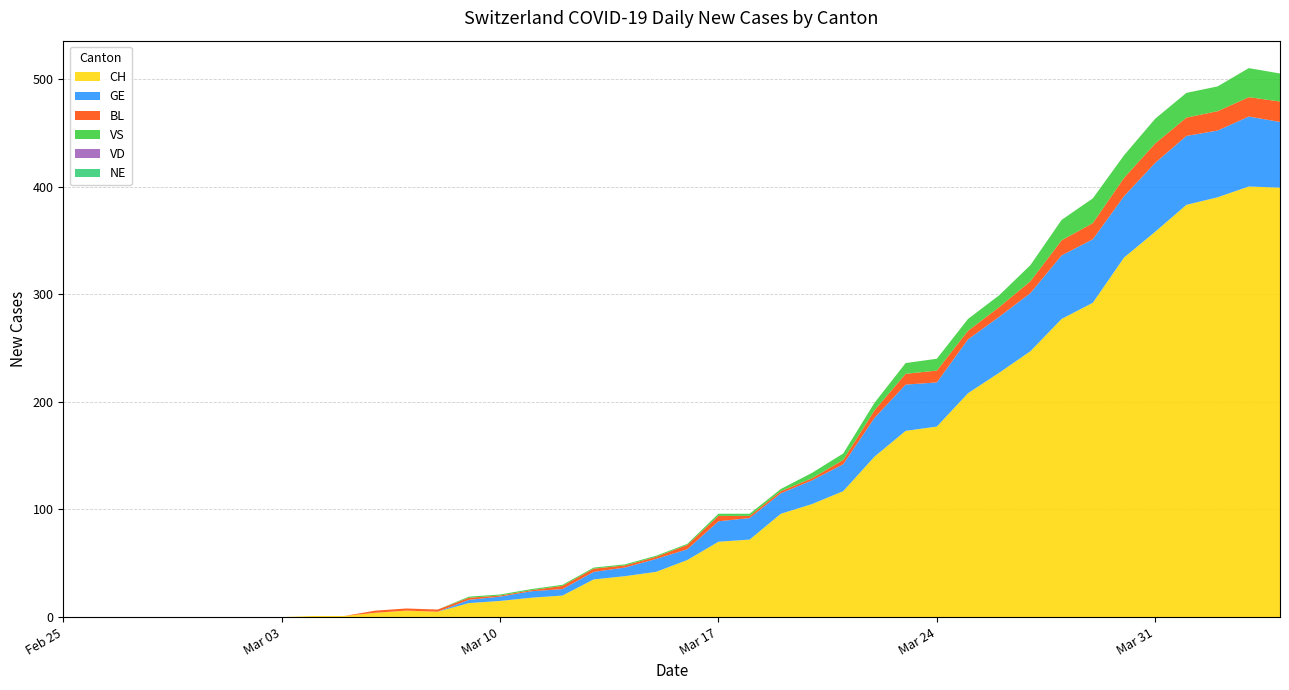

Reading left to right, transcribe all the data shown in this chart.

CH: 2020-02-25=0	2020-02-26=0	2020-02-27=0	2020-02-28=0	2020-02-29=0	2020-03-01=0	2020-03-02=0	2020-03-03=0	2020-03-04=1	2020-03-05=1	2020-03-06=4	2020-03-07=6	2020-03-08=5	2020-03-09=13	2020-03-10=15	2020-03-11=18	2020-03-12=20	2020-03-13=35	2020-03-14=38	2020-03-15=42	2020-03-16=53	2020-03-17=70	2020-03-18=72	2020-03-19=96	2020-03-20=105	2020-03-21=117	2020-03-22=149	2020-03-23=173	2020-03-24=177	2020-03-25=208	2020-03-26=227	2020-03-27=247	2020-03-28=277	2020-03-29=292	2020-03-30=334	2020-03-31=358	2020-04-01=383	2020-04-02=390	2020-04-03=400	2020-04-04=399
GE: 2020-02-25=0	2020-02-26=0	2020-02-27=0	2020-02-28=0	2020-02-29=0	2020-03-01=0	2020-03-02=0	2020-03-03=0	2020-03-04=0	2020-03-05=0	2020-03-06=0	2020-03-07=0	2020-03-08=0	2020-03-09=3	2020-03-10=4	2020-03-11=6	2020-03-12=6	2020-03-13=7	2020-03-14=8	2020-03-15=12	2020-03-16=10	2020-03-17=19	2020-03-18=20	2020-03-19=19	2020-03-20=22	2020-03-21=25	2020-03-22=36	2020-03-23=43	2020-03-24=41	2020-03-25=50	2020-03-26=52	2020-03-27=54	2020-03-28=59	2020-03-29=59	2020-03-30=57	2020-03-31=64	2020-04-01=64	2020-04-02=62	2020-04-03=65	2020-04-04=61
VD: 2020-02-25=0	2020-02-26=0	2020-02-27=0	2020-02-28=0	2020-02-29=0	2020-03-01=0	2020-03-02=0	2020-03-03=0	2020-03-04=0	2020-03-05=0	2020-03-06=0	2020-03-07=0	2020-03-08=0	2020-03-09=0	2020-03-10=0	2020-03-11=0	2020-03-12=0	2020-03-13=0	2020-03-14=0	2020-03-15=0	2020-03-16=0	2020-03-17=0	2020-03-18=0	2020-03-19=0	2020-03-20=0	2020-03-21=0	2020-03-22=0	2020-03-23=0	2020-03-24=0	2020-03-25=0	2020-03-26=0	2020-03-27=0	2020-03-28=0	2020-03-29=0	2020-03-30=0	2020-03-31=0	2020-04-01=0	2020-04-02=0	2020-04-03=0	2020-04-04=0
BL: 2020-02-25=0	2020-02-26=0	2020-02-27=0	2020-02-28=0	2020-02-29=0	2020-03-01=0	2020-03-02=0	2020-03-03=0	2020-03-04=0	2020-03-05=0	2020-03-06=2	2020-03-07=2	2020-03-08=2	2020-03-09=2	2020-03-10=1	2020-03-11=1	2020-03-12=3	2020-03-13=3	2020-03-14=2	2020-03-15=2	2020-03-16=4	2020-03-17=5	2020-03-18=2	2020-03-19=2	2020-03-20=2	2020-03-21=4	2020-03-22=7	2020-03-23=10	2020-03-24=11	2020-03-25=8	2020-03-26=9	2020-03-27=11	2020-03-28=14	2020-03-29=15	2020-03-30=17	2020-03-31=18	2020-04-01=17	2020-04-02=18	2020-04-03=18	2020-04-04=19
VS: 2020-02-25=0	2020-02-26=0	2020-02-27=0	2020-02-28=0	2020-02-29=0	2020-03-01=0	2020-03-02=0	2020-03-03=0	2020-03-04=0	2020-03-05=0	2020-03-06=0	2020-03-07=0	2020-03-08=0	2020-03-09=1	2020-03-10=1	2020-03-11=1	2020-03-12=1	2020-03-13=1	2020-03-14=1	2020-03-15=1	2020-03-16=1	2020-03-17=2	2020-03-18=2	2020-03-19=2	2020-03-20=5	2020-03-21=6	2020-03-22=7	2020-03-23=10	2020-03-24=11	2020-03-25=11	2020-03-26=11	2020-03-27=15	2020-03-28=19	2020-03-29=23	2020-03-30=21	2020-03-31=23	2020-04-01=23	2020-04-02=23	2020-04-03=27	2020-04-04=26
NE: 2020-02-25=0	2020-02-26=0	2020-02-27=0	2020-02-28=0	2020-02-29=0	2020-03-01=0	2020-03-02=0	2020-03-03=0	2020-03-04=0	2020-03-05=0	2020-03-06=0	2020-03-07=0	2020-03-08=0	2020-03-09=0	2020-03-10=0	2020-03-11=0	2020-03-12=0	2020-03-13=0	2020-03-14=0	2020-03-15=0	2020-03-16=0	2020-03-17=0	2020-03-18=0	2020-03-19=0	2020-03-20=0	2020-03-21=0	2020-03-22=0	2020-03-23=0	2020-03-24=0	2020-03-25=0	2020-03-26=0	2020-03-27=0	2020-03-28=0	2020-03-29=0	2020-03-30=0	2020-03-31=0	2020-04-01=0	2020-04-02=0	2020-04-03=0	2020-04-04=0